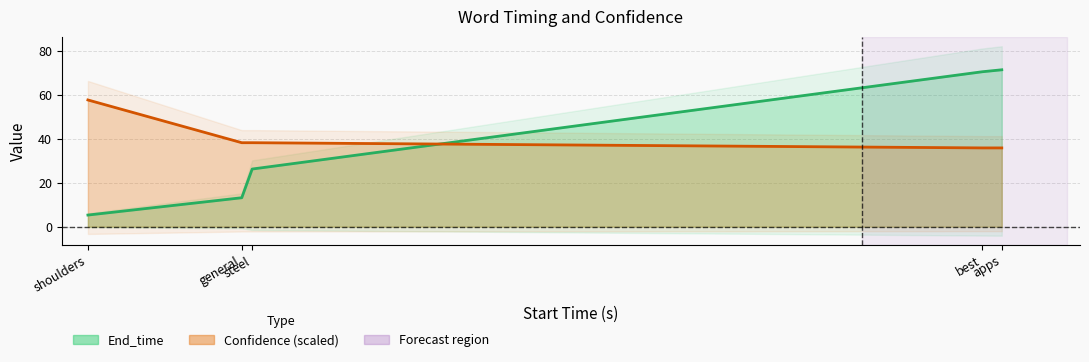

Between shoulders and apps, which series saw the biggest shift?

End_time